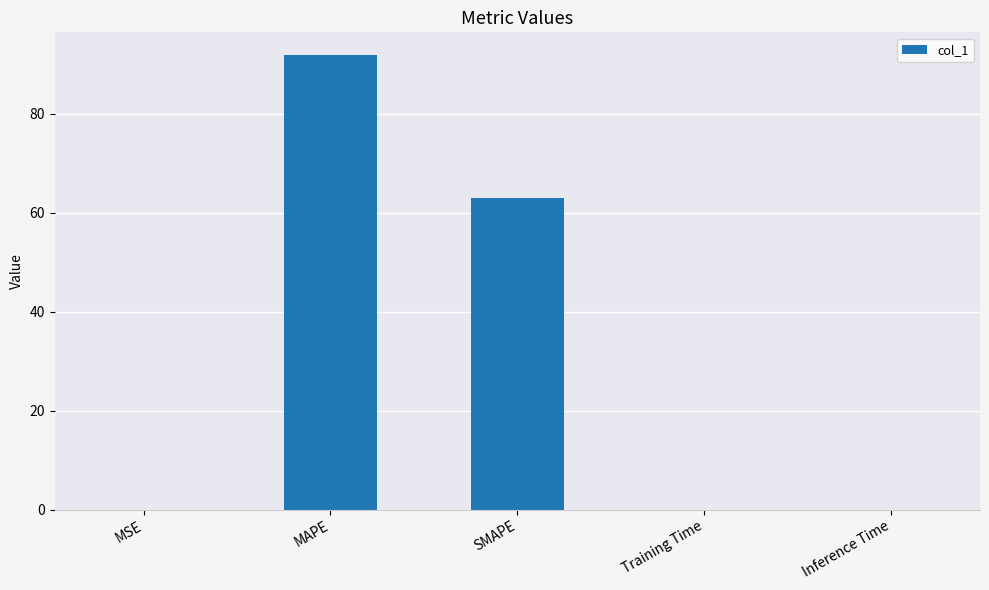

How many distinct data groups are displayed?

1